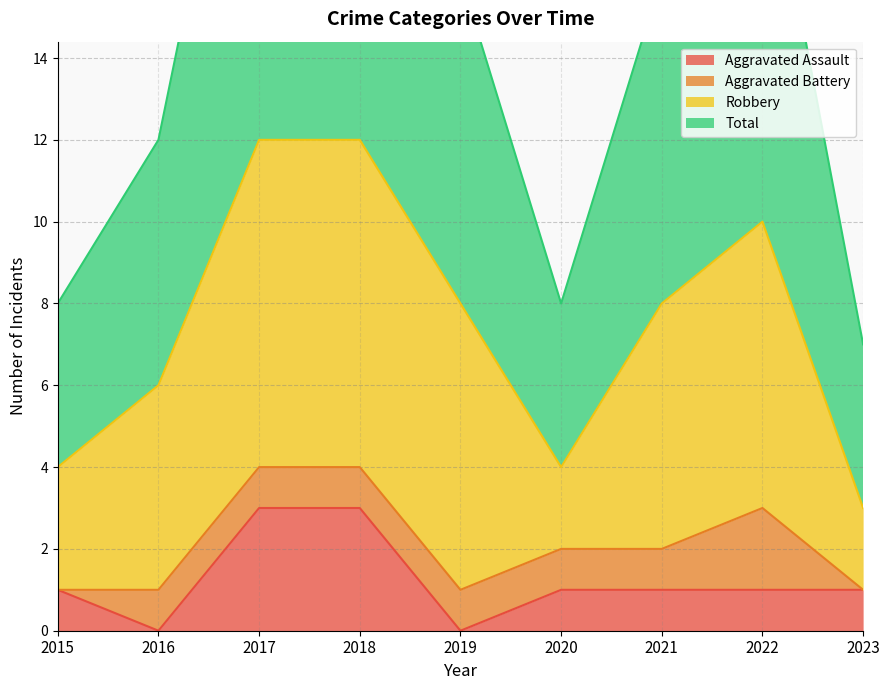

Is the value of Aggravated Assault at 2015 greater than the value of Total at 2022?

No